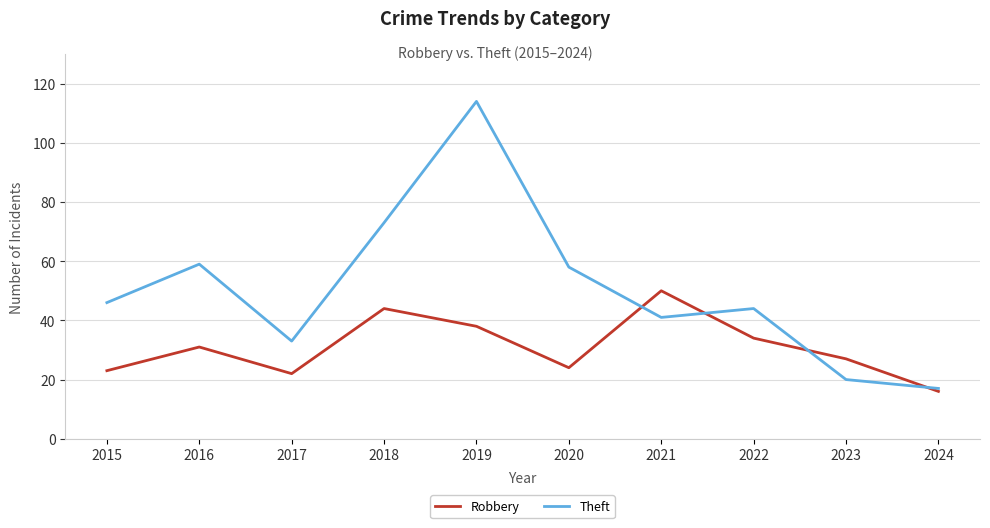

Between which two adjacent categories do Robbery and Theft first intersect?

2020 and 2021